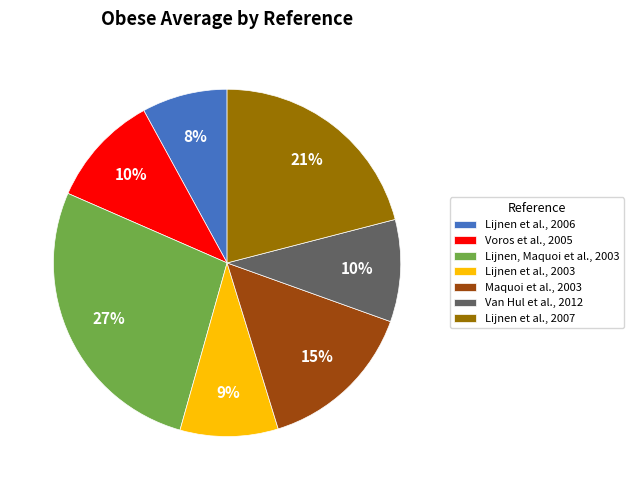

Is there any slice that represents more than half of the pie?

No